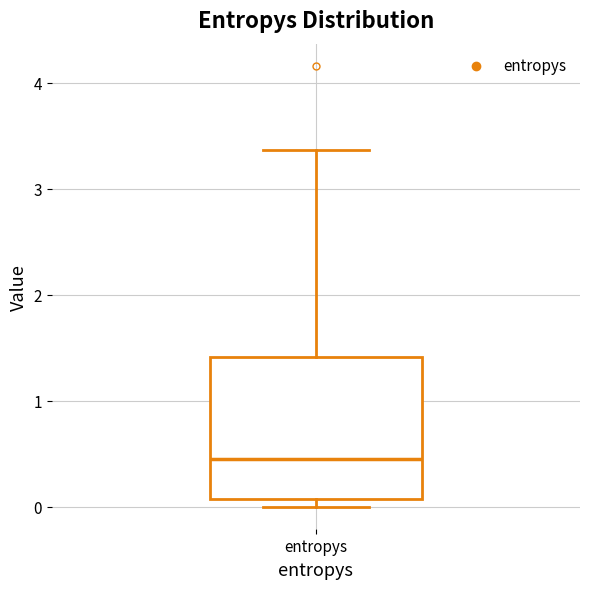

Read this box plot against the y-axis: the position of the median line, the range covered by the box, and the ends of both whiskers. The values are not printed on the chart, so give them approximately, as read against the axis.

median 0.5, box 0.1 to 1.4, whiskers 0.0 to 3.4